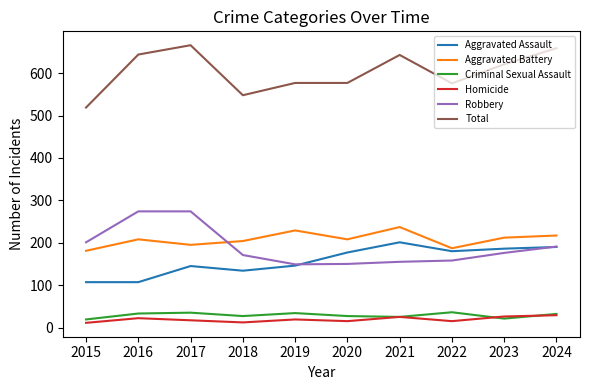

Between 2019 and 2024, which series saw the biggest shift?

Total